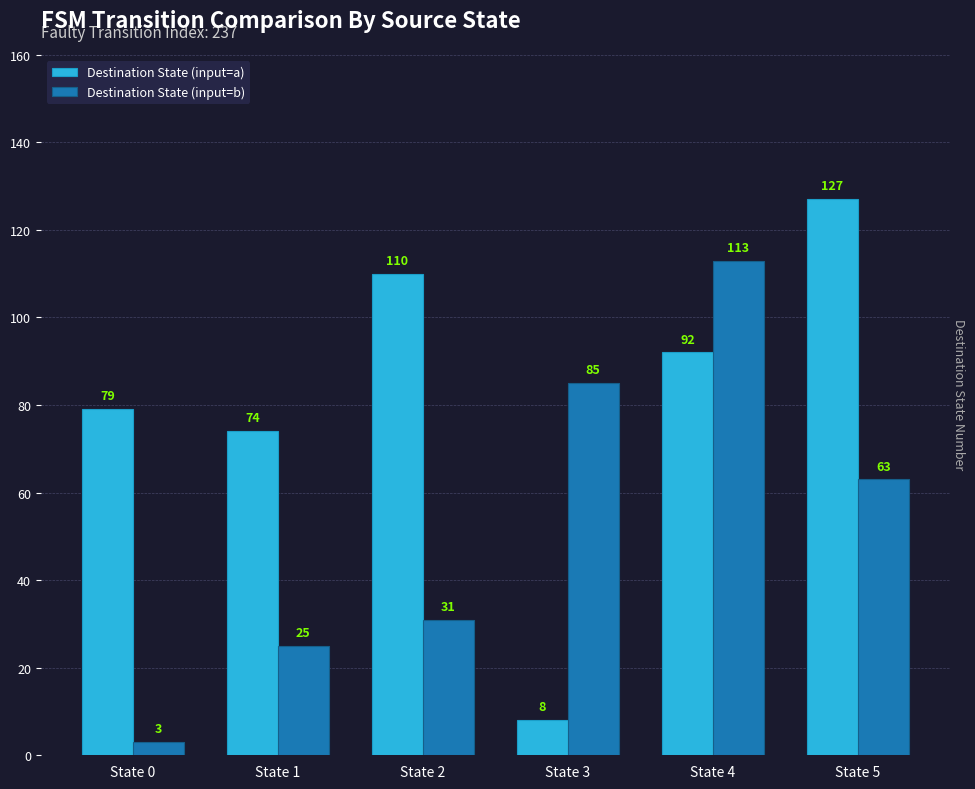

The value of Destination State (input=a) at State 5 is 127. True or false?

True